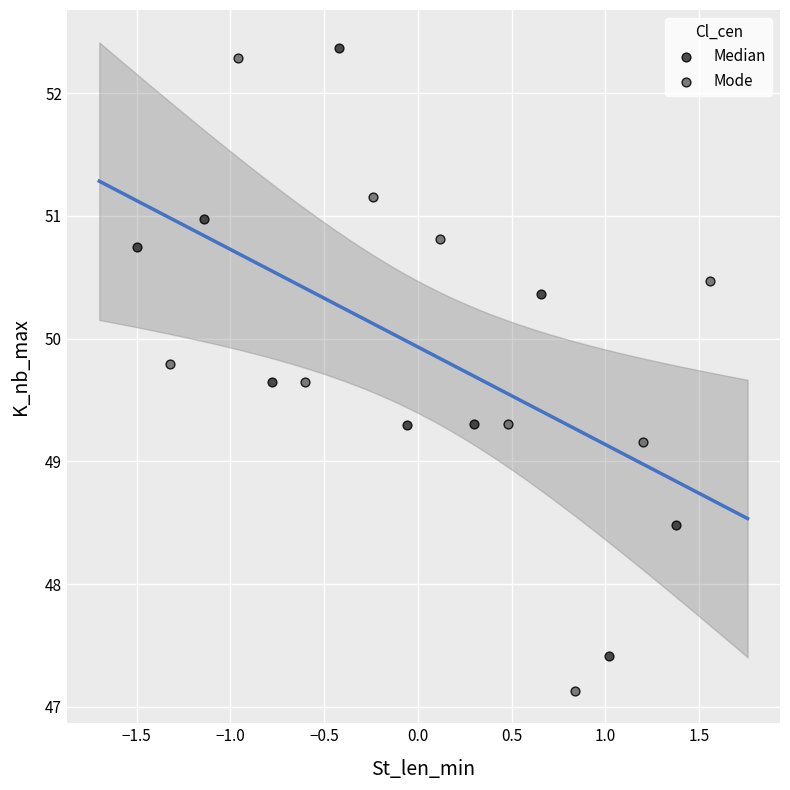

Which series contains the highest Y value?

Median